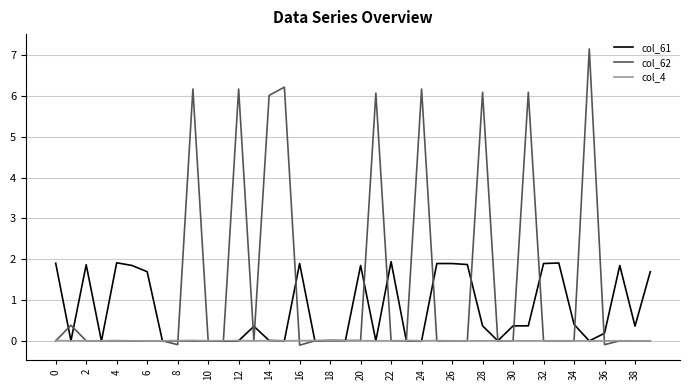

Which series has the widest spread of values?

col_62